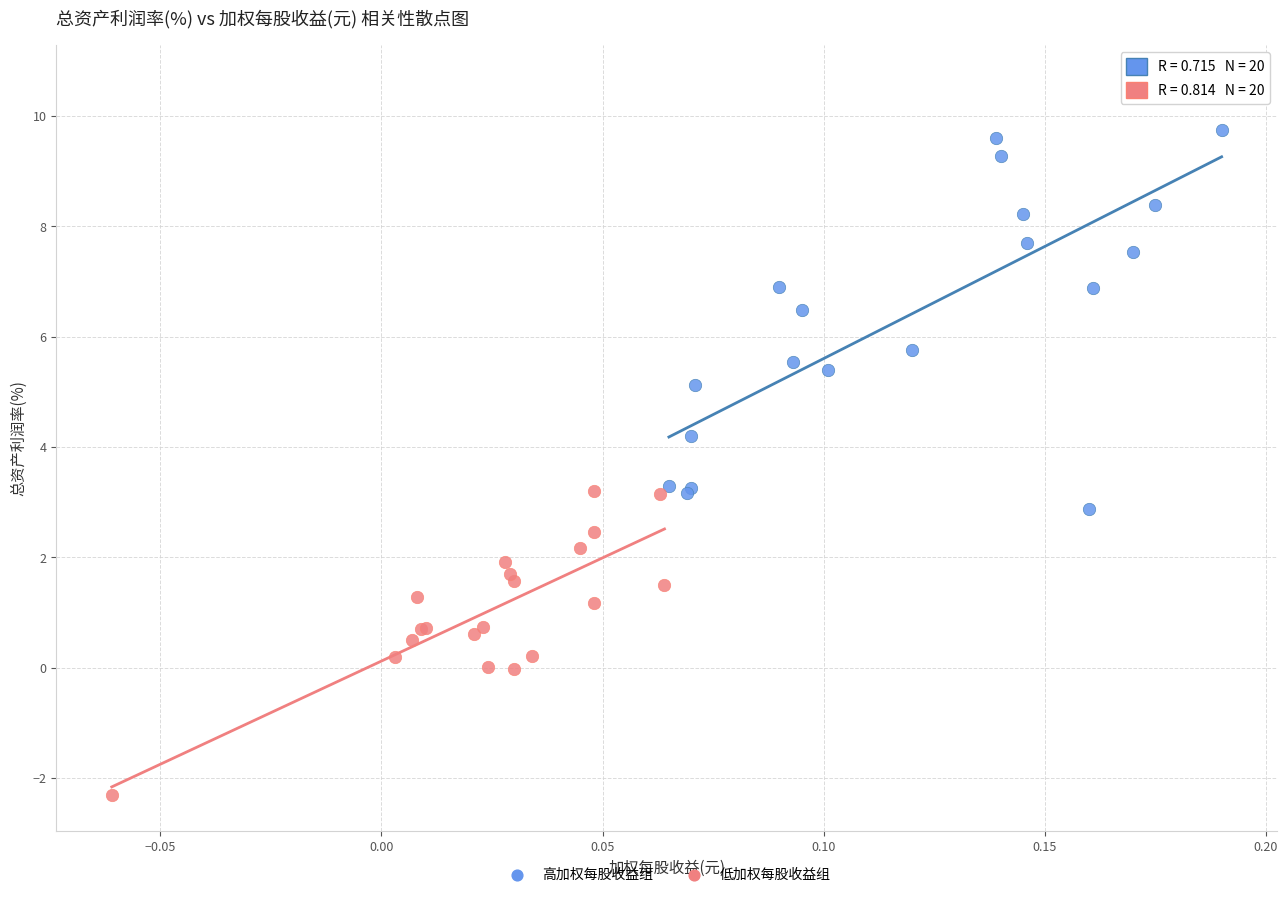

Which series has the widest spread of Y values?

高加权每股收益组